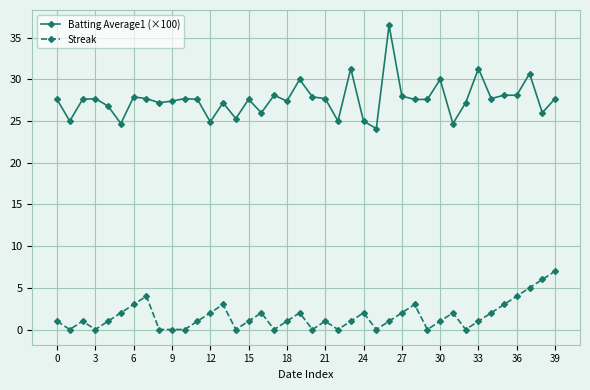

Does the chart display data point markers on the line(s)?

Yes